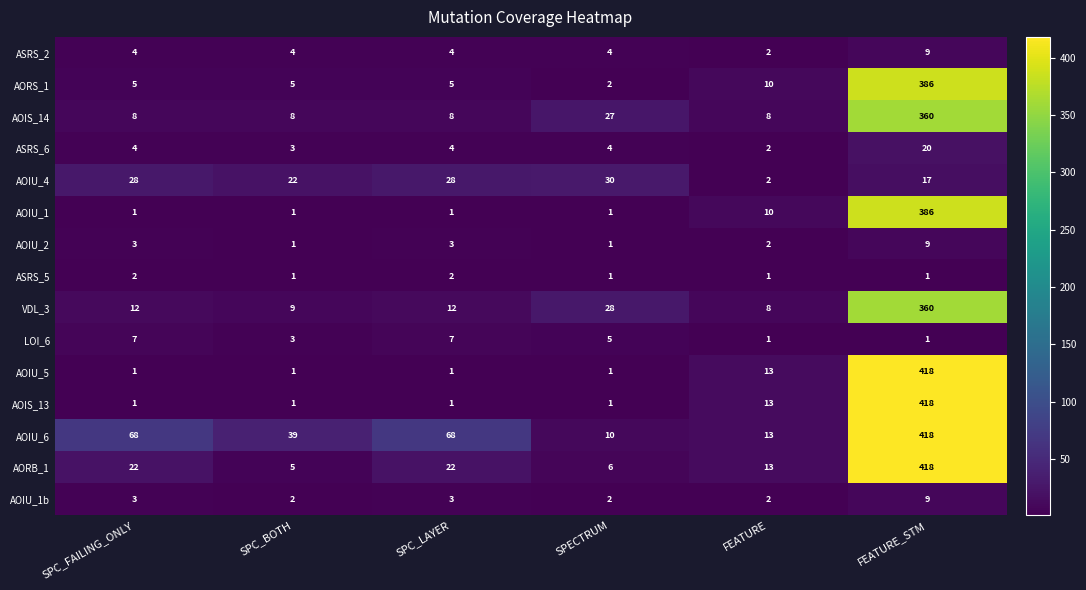

What is the difference between the AOIU_4 values at FEATURE and SPC_BOTH?

20